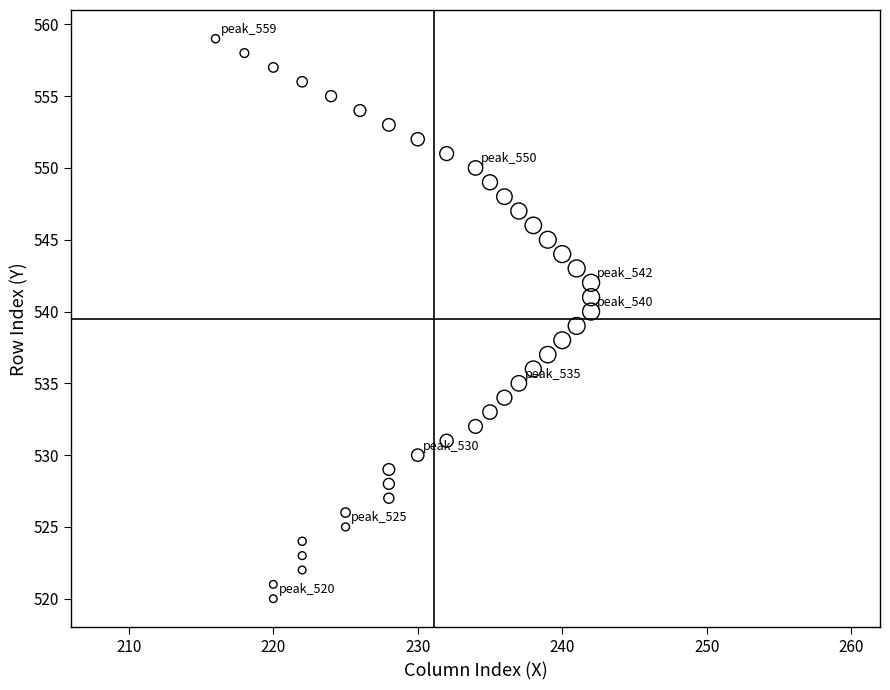

What is the range of Y values (max minus min)?

39